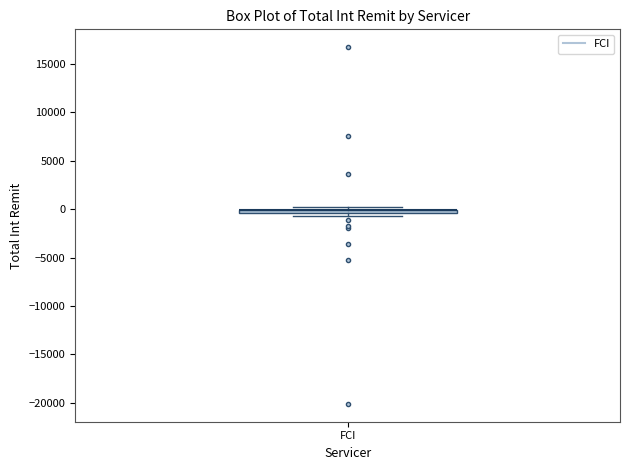

Where is the lower edge of the box for FCI on the y-axis? The values are not printed on the chart, so give them approximately, as read against the axis.

-500